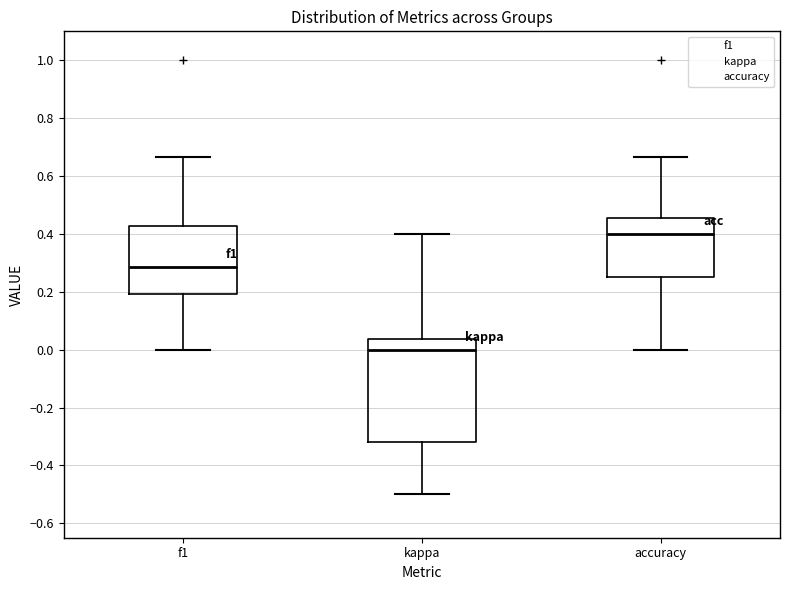

Which box's median line is the highest?

accuracy